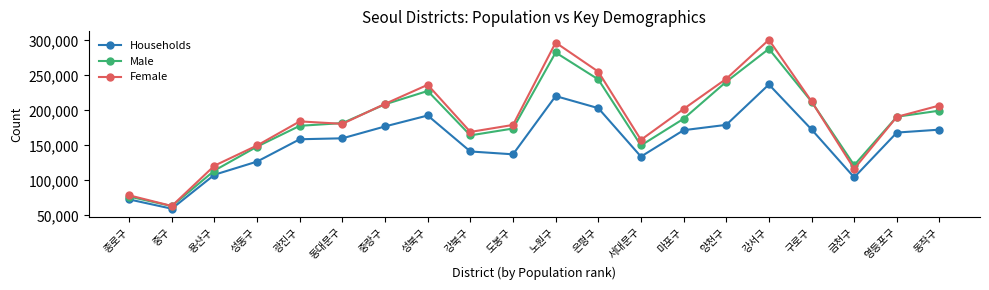

The Male series shows 154956 at 성북구. True or false?

False